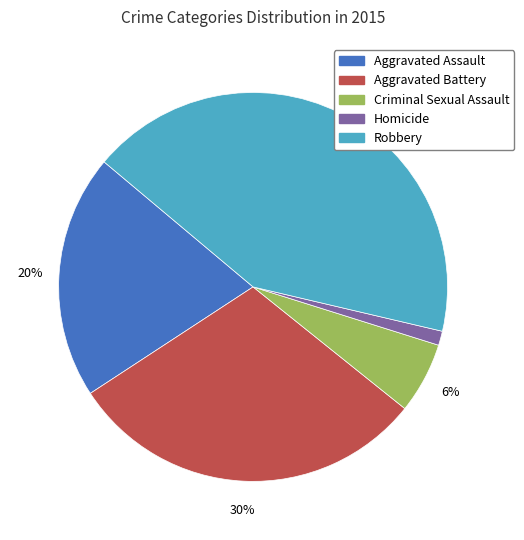

Does any single category account for the majority?

No